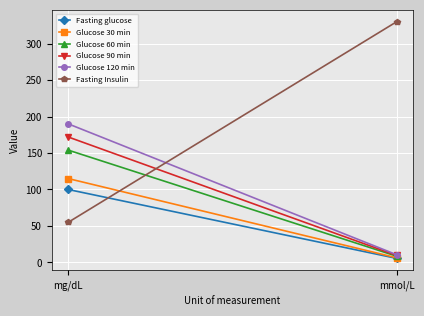

How many lines are shown in the chart?

6